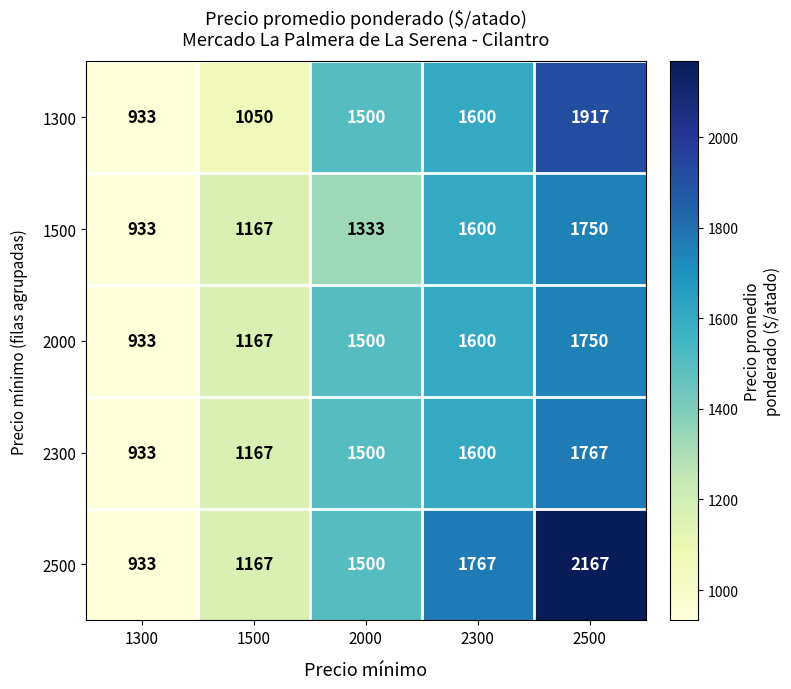

At which category is the sum across all series the highest?

2500